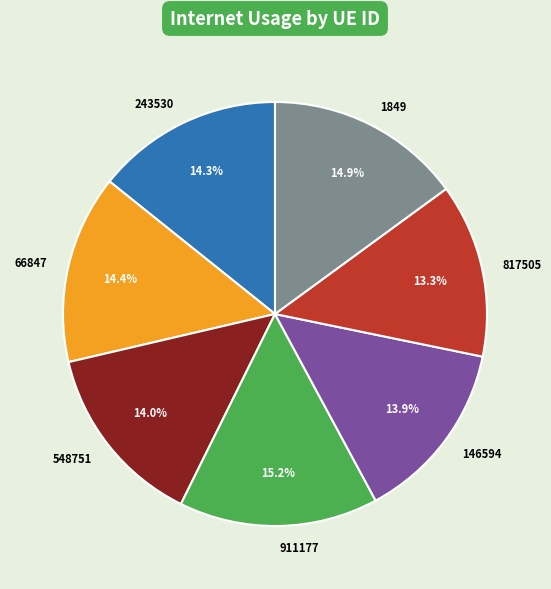

Between 66847 and 911177, which is larger?

911177